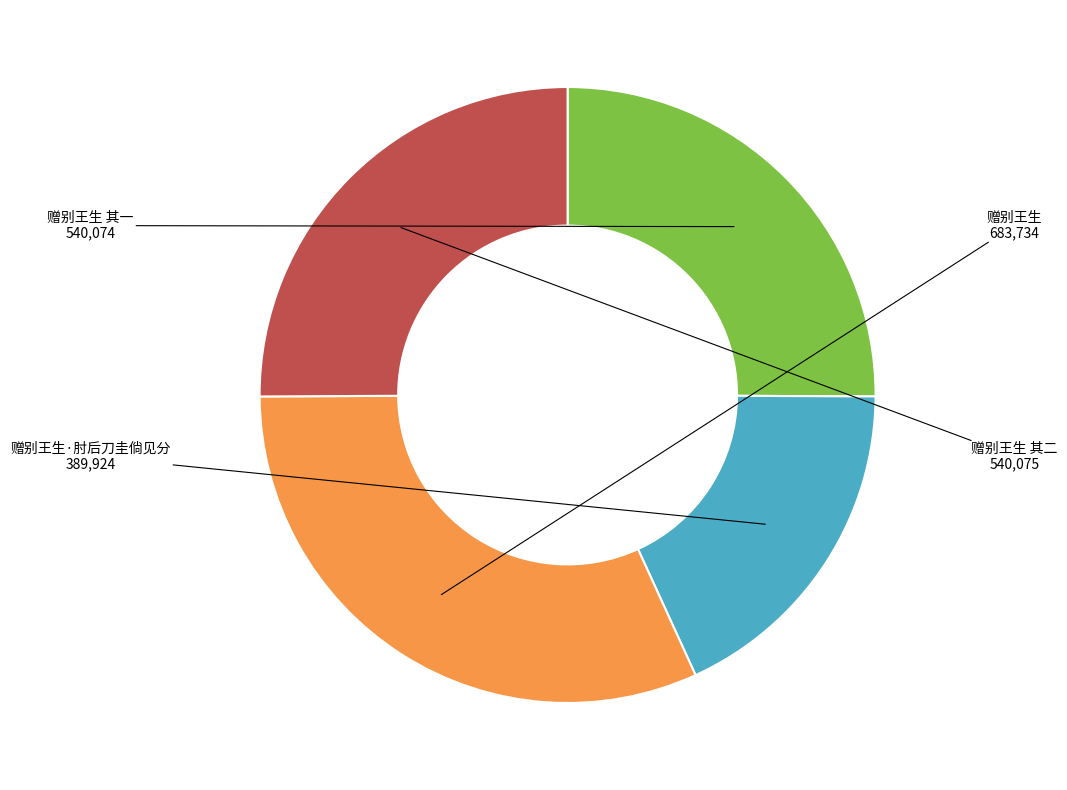

What is the ratio of the value at 赠别王生 to the value at 赠别王生 其二?

1.3